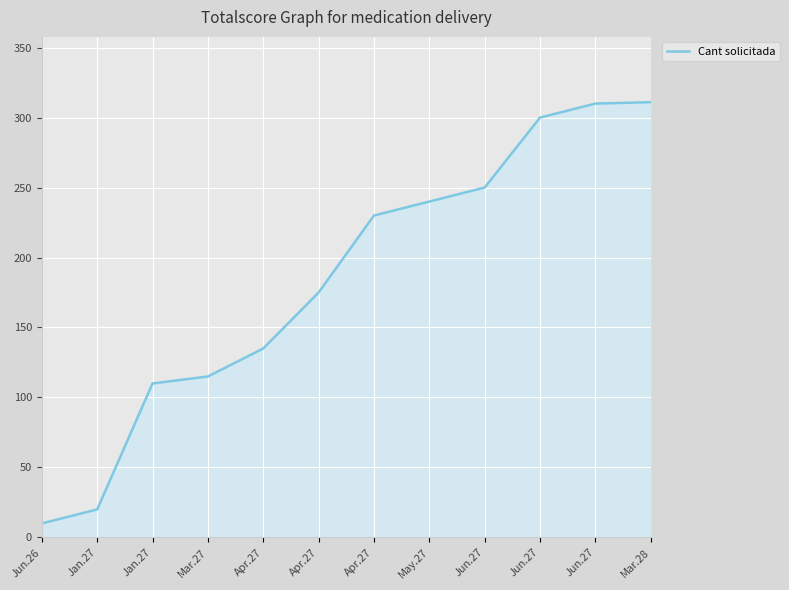

How many lines are shown in the chart?

1